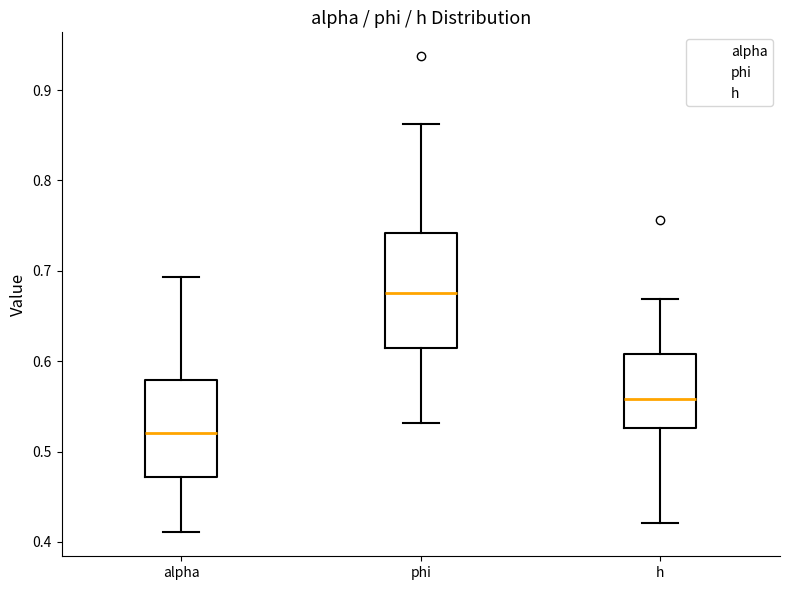

Reading left to right, transcribe this box plot: for each box, give where its median line is, the range the box spans, and where its two whiskers end, as read against the y-axis. The values are not printed on the chart, so give them approximately, as read against the axis.

alpha: median 0.52, box 0.47 to 0.58, whiskers 0.41 to 0.69
phi: median 0.68, box 0.61 to 0.74, whiskers 0.53 to 0.86
h: median 0.56, box 0.53 to 0.61, whiskers 0.42 to 0.67